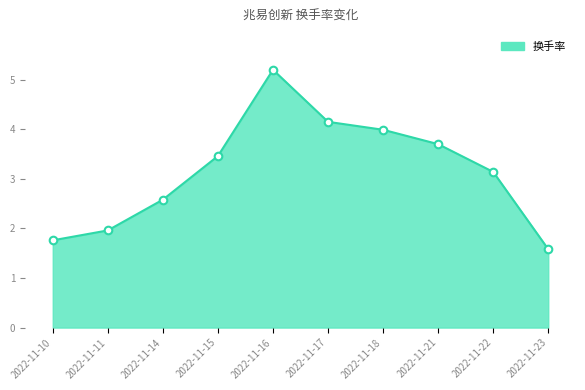

Between 2022-11-21 and 2022-11-17, which is larger?

2022-11-17